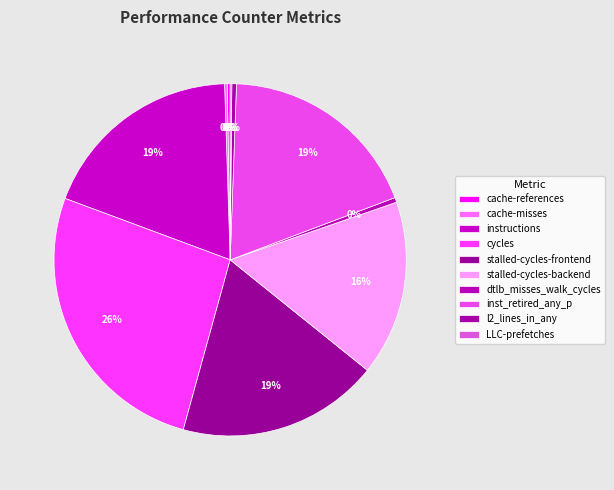

Which slice is the smallest?

LLC-prefetches